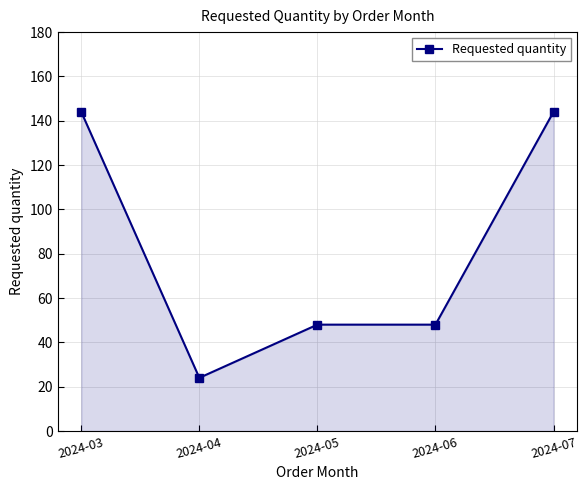

Reading right to left, list all the values displayed in this chart.

144	48	48	24	144